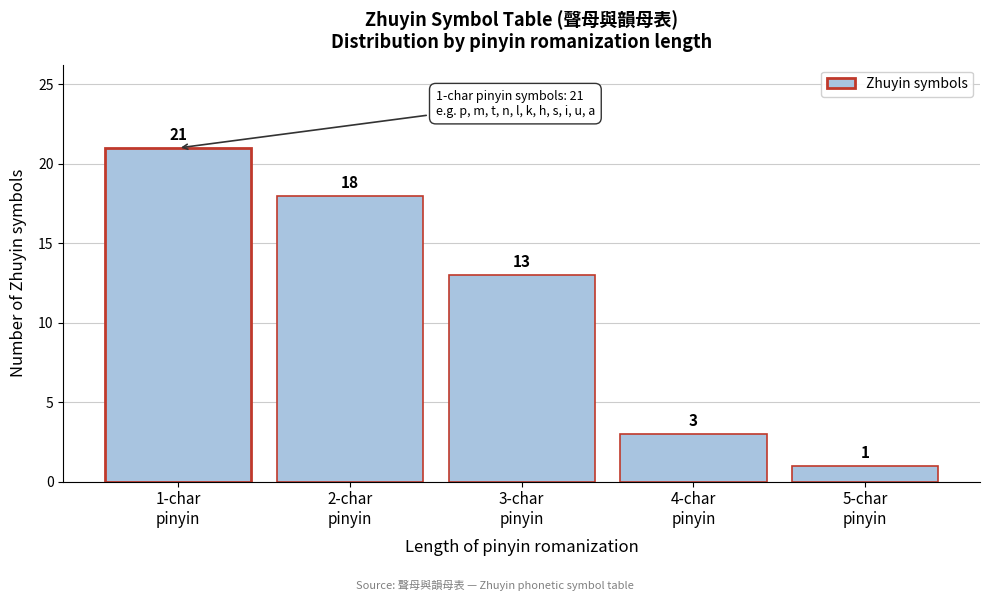

Reading left to right, list every bar in this chart as the range it spans on the x-axis followed by its height.

0.5 to 1.5: 21
1.5 to 2.5: 18
2.5 to 3.5: 13
3.5 to 4.5: 3
4.5 to 5.5: 1